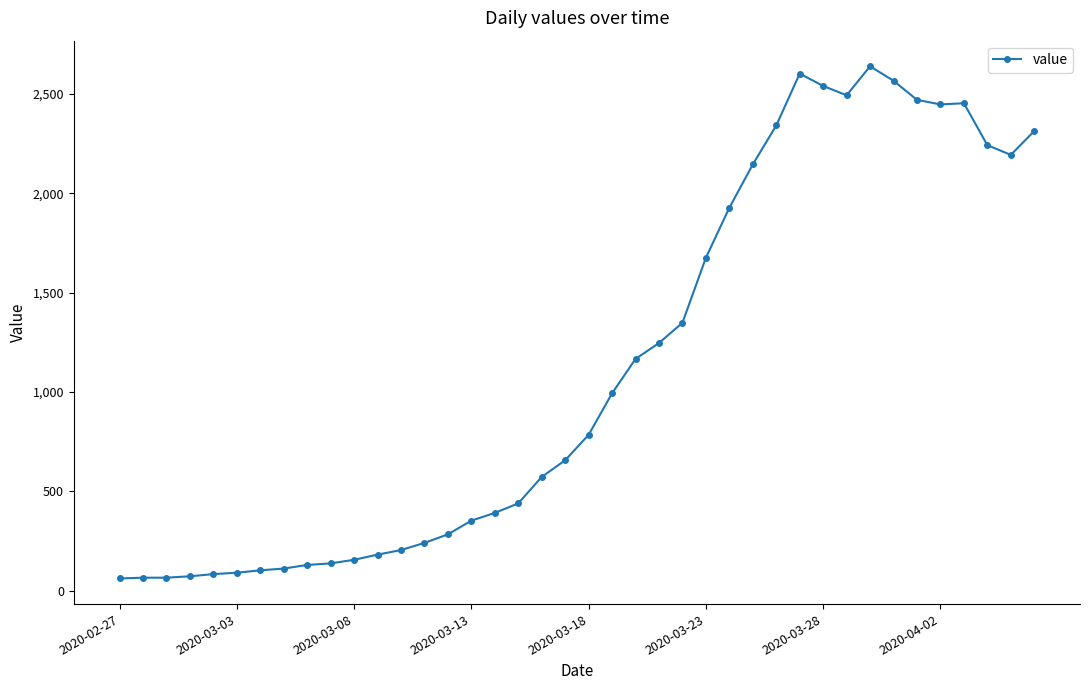

What is the average value?

1124